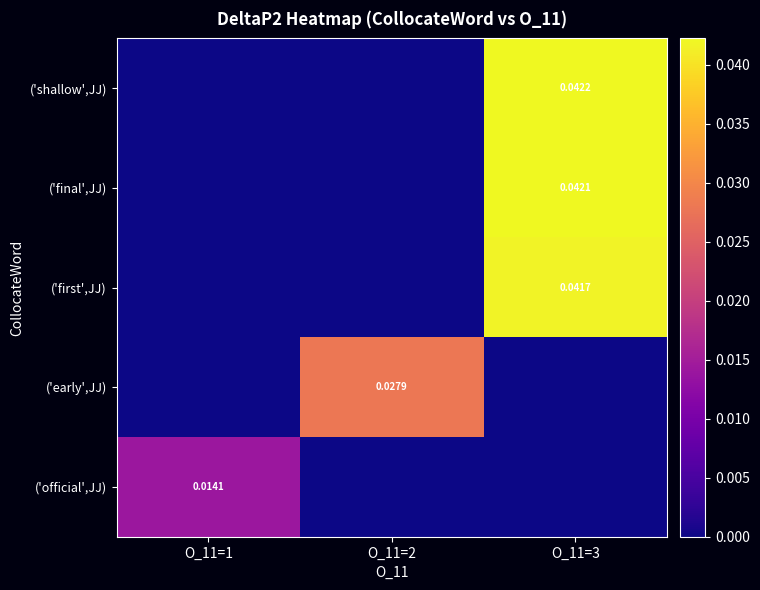

Is the value of ('early',JJ) at O_11=2 greater than the value of ('official',JJ) at O_11=2?

Yes